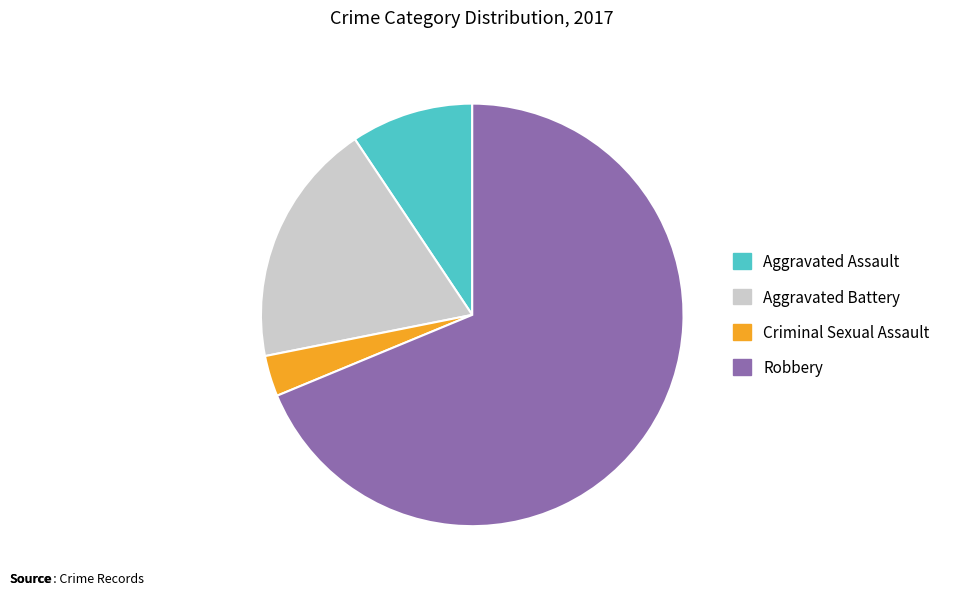

The Aggravated Assault slice represents 23% of the pie. True or false?

False